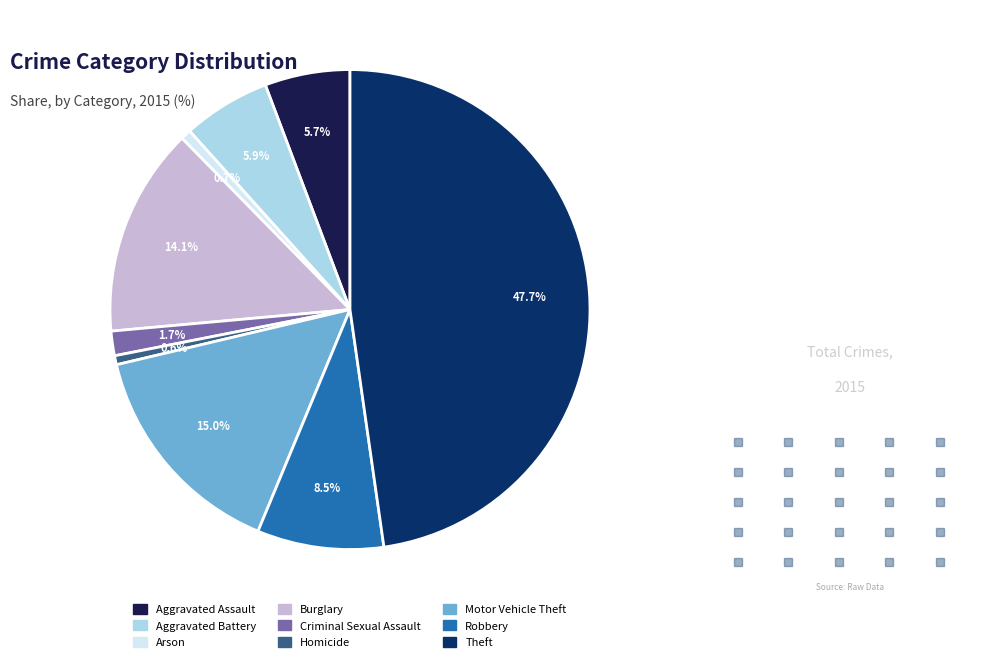

How many slices are in this pie chart?

9